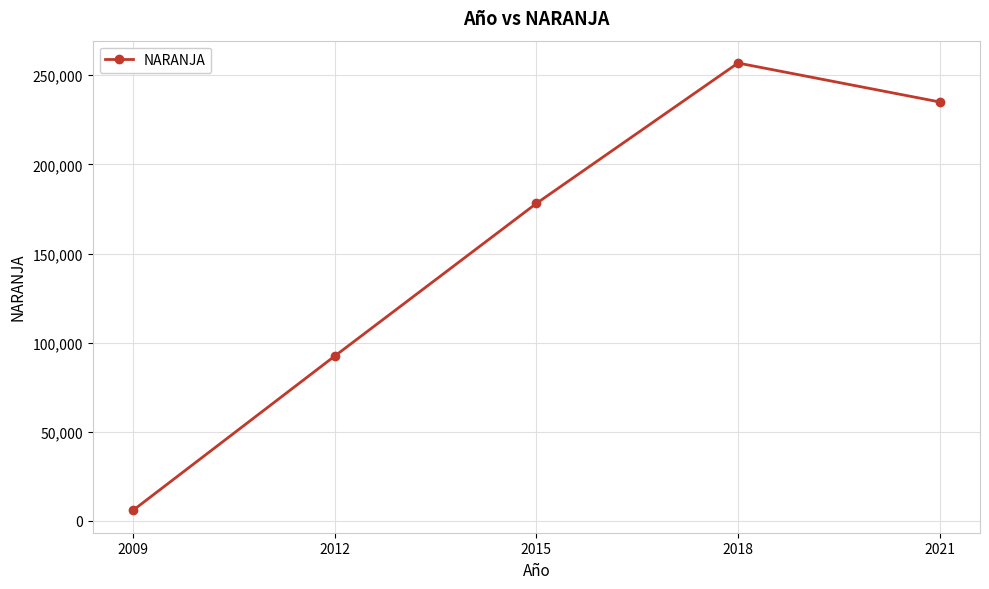

What is the ratio of the value at 2021 to the value at 2018?

0.9